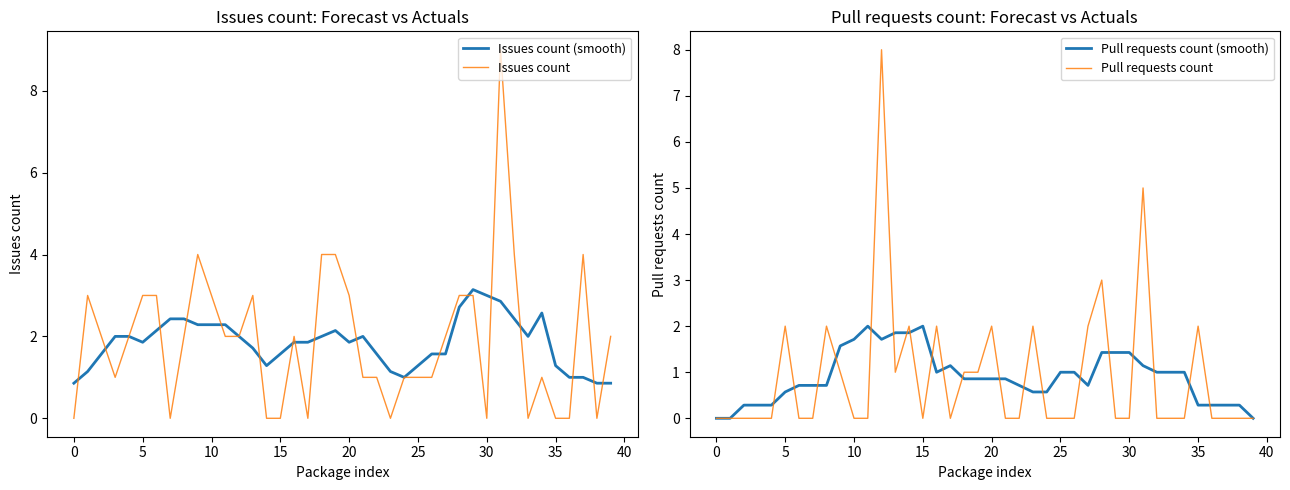

Which has a higher value, 10 or 38?

10